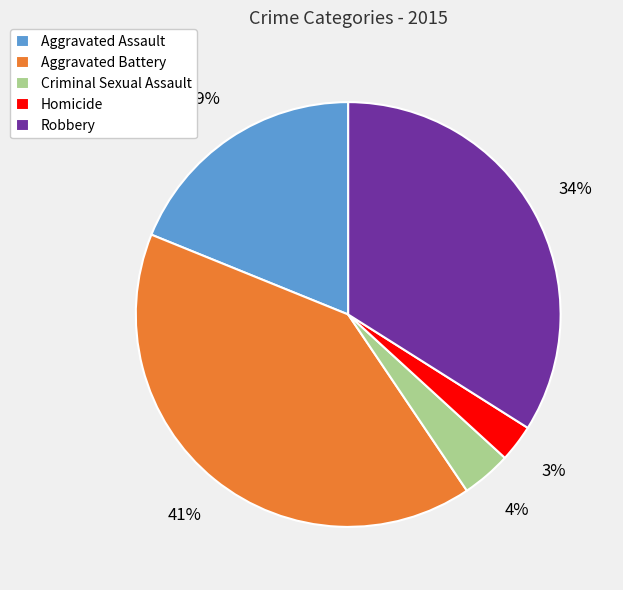

Combined, do Aggravated Battery and Robbery account for over 50%?

Yes